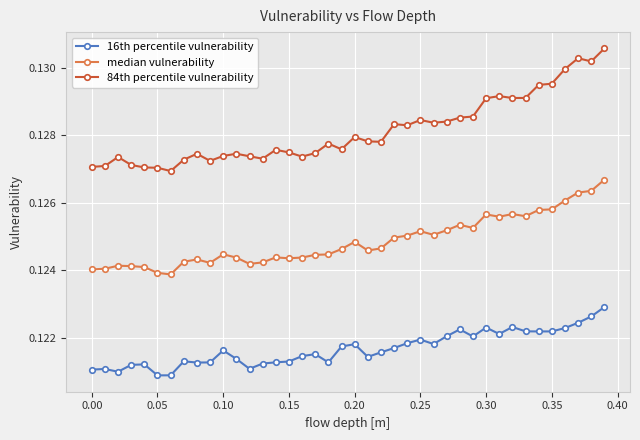

How many lines are shown in the chart?

3